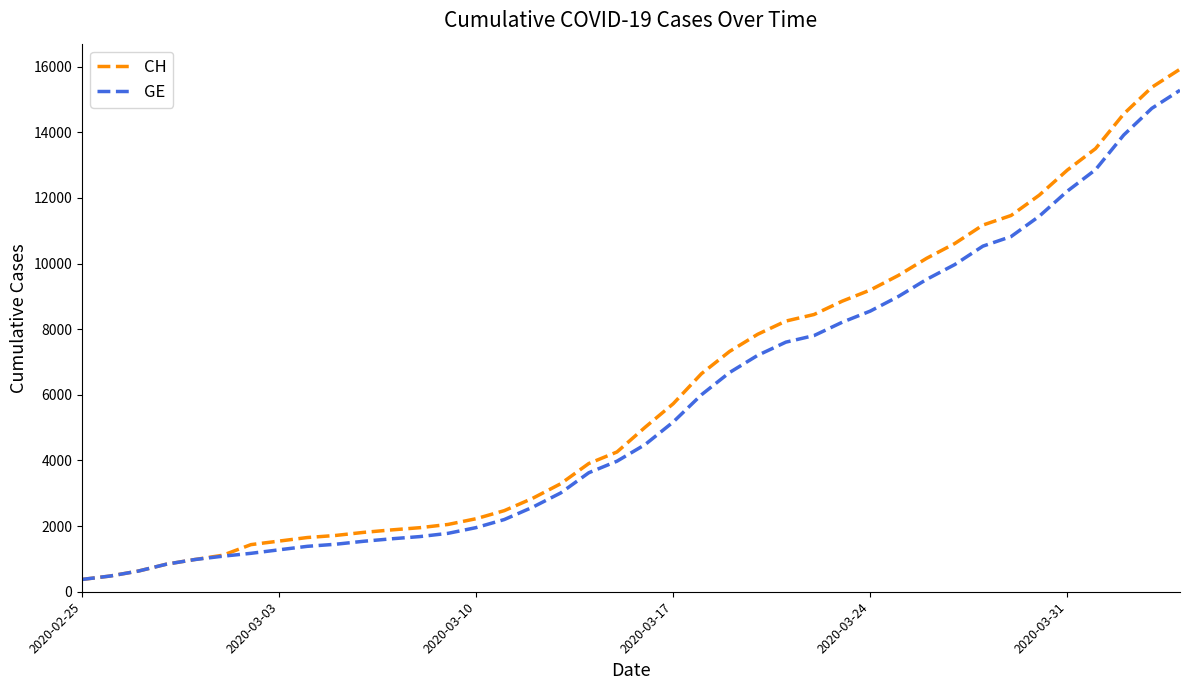

Which series has the widest spread of values?

CH